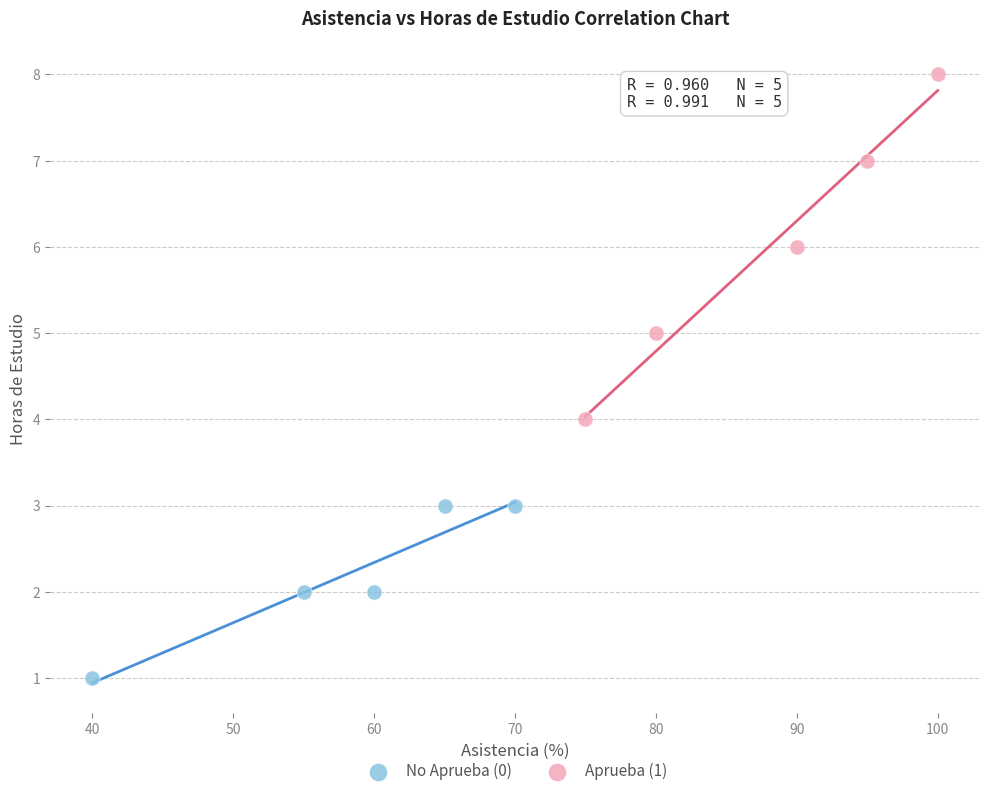

What are all the series names shown in the legend?

No Aprueba (0), Aprueba (1)